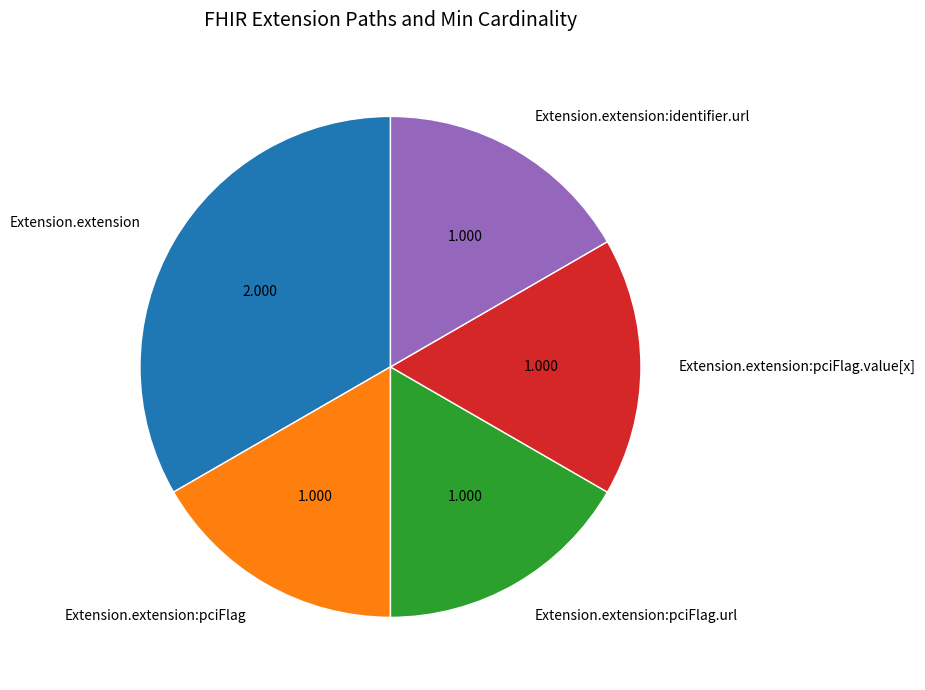

Which category has the biggest portion of the pie?

Extension.extension